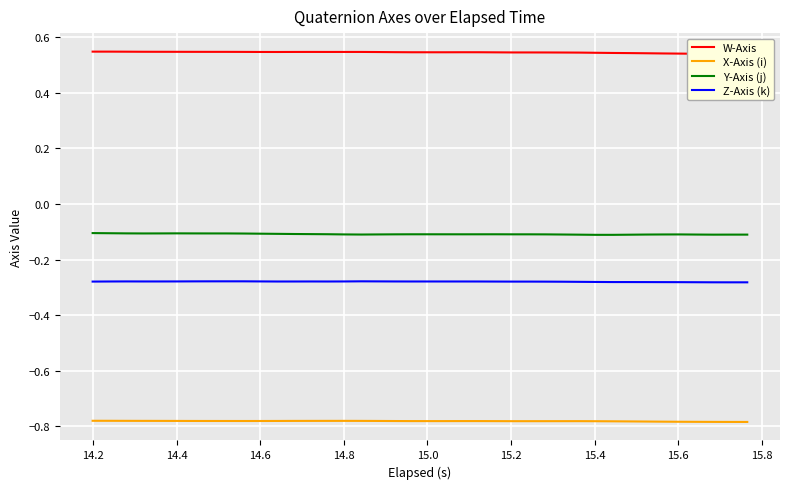

True or false: Z-Axis (k) and X-Axis (i) cross at least once.

False